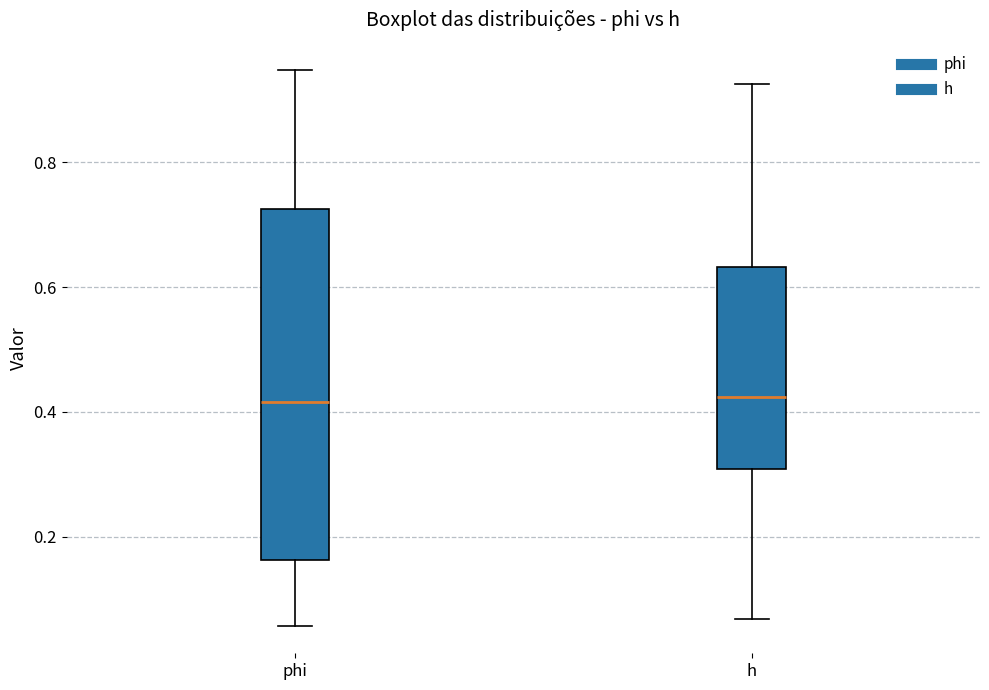

Reading left to right, transcribe this box plot: for each box, give where its median line is, the range the box spans, and where its two whiskers end, as read against the y-axis. The values are not printed on the chart, so give them approximately, as read against the axis.

phi: median 0.42, box 0.16 to 0.72, whiskers 0.06 to 0.94
h: median 0.42, box 0.30 to 0.64, whiskers 0.06 to 0.92